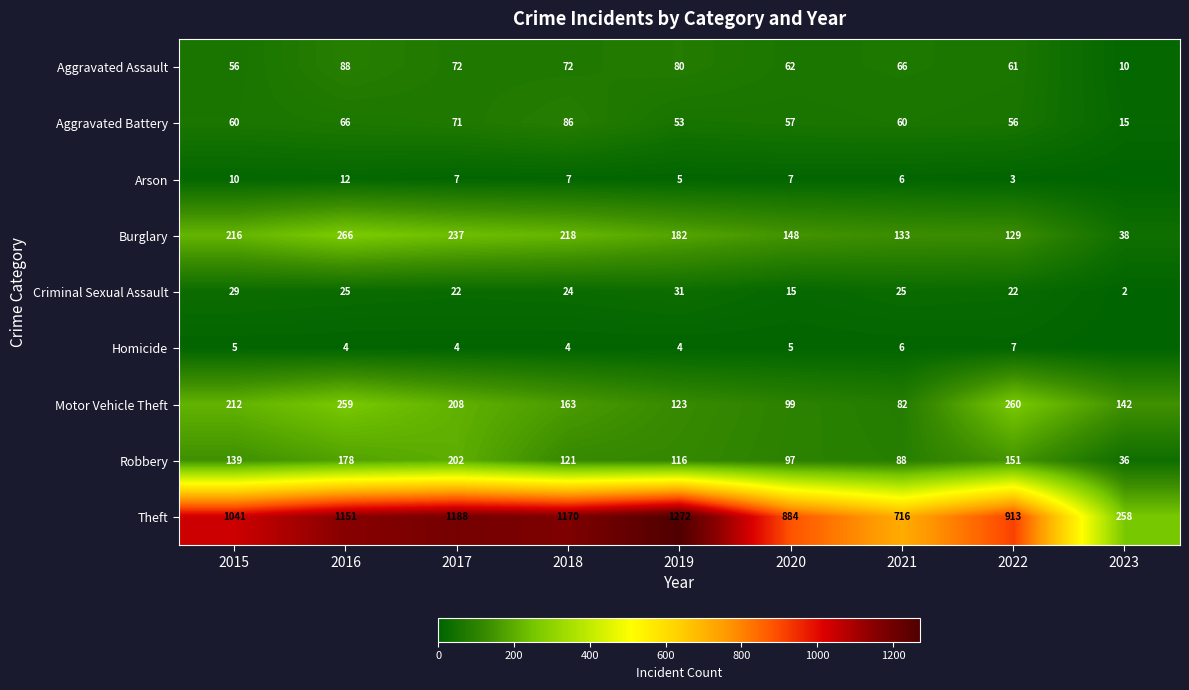

Where is Robbery nearest to the value 119?

2018